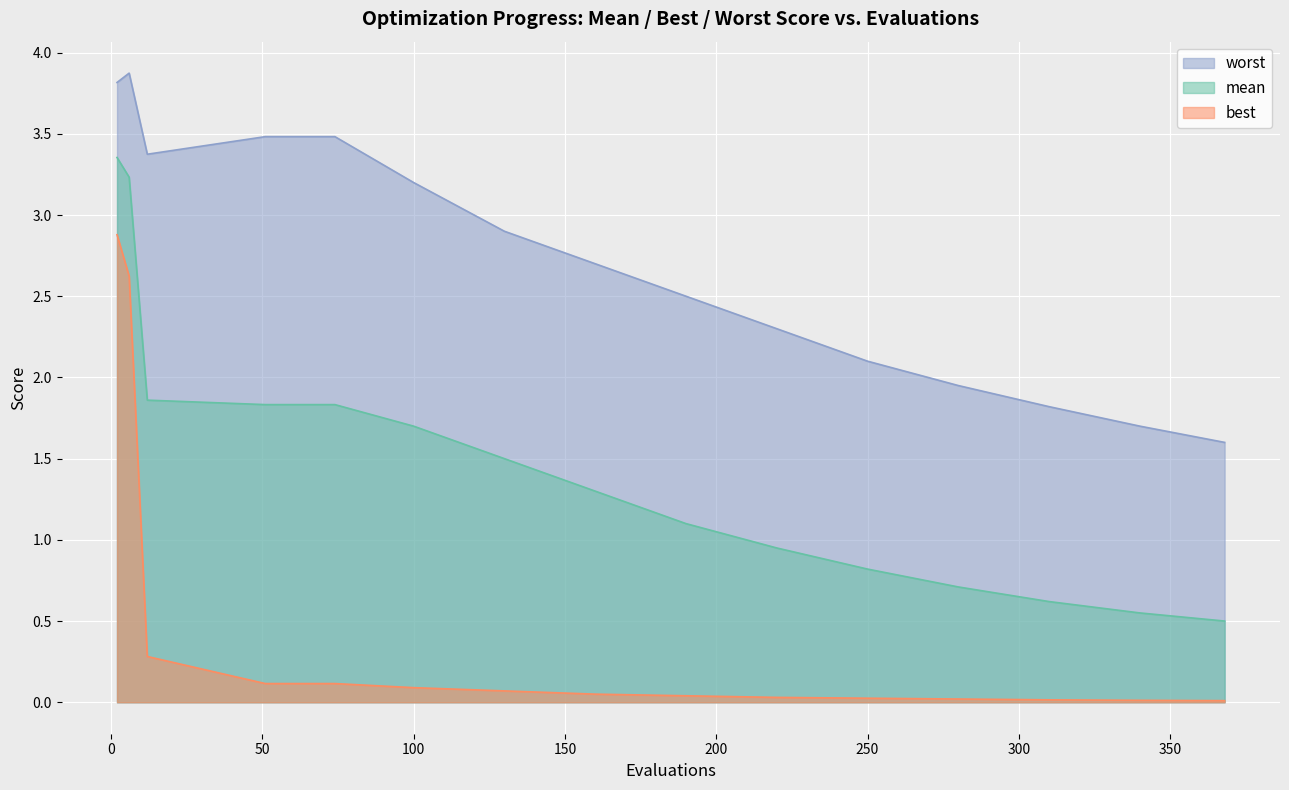

Where is best nearest to the value 1?

best